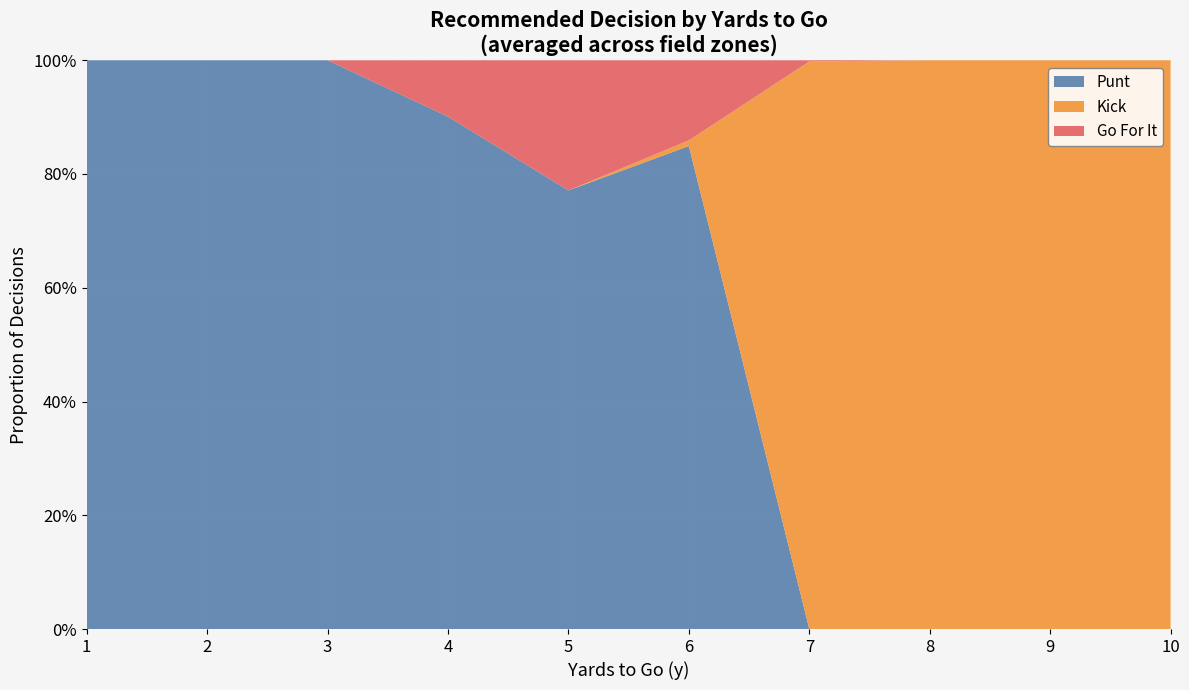

Reading left to right, transcribe all the data shown in this chart.

punt: 1.0	1.0	1.0	0.9	0.8	0.8	0.0	0.0	0.0	0.0
kick: 0.0	0.0	0.0	0.0	0.0	0.0	1.0	1.0	1.0	1.0
gofor: 0.0	0.0	0.0	0.1	0.2	0.1	0.0	0.0	0.0	0.0